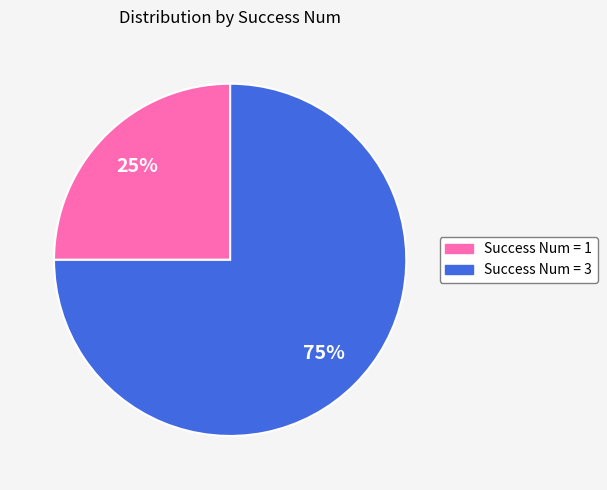

To the nearest percent, what is the difference between the largest and smallest slice percentages?

50%